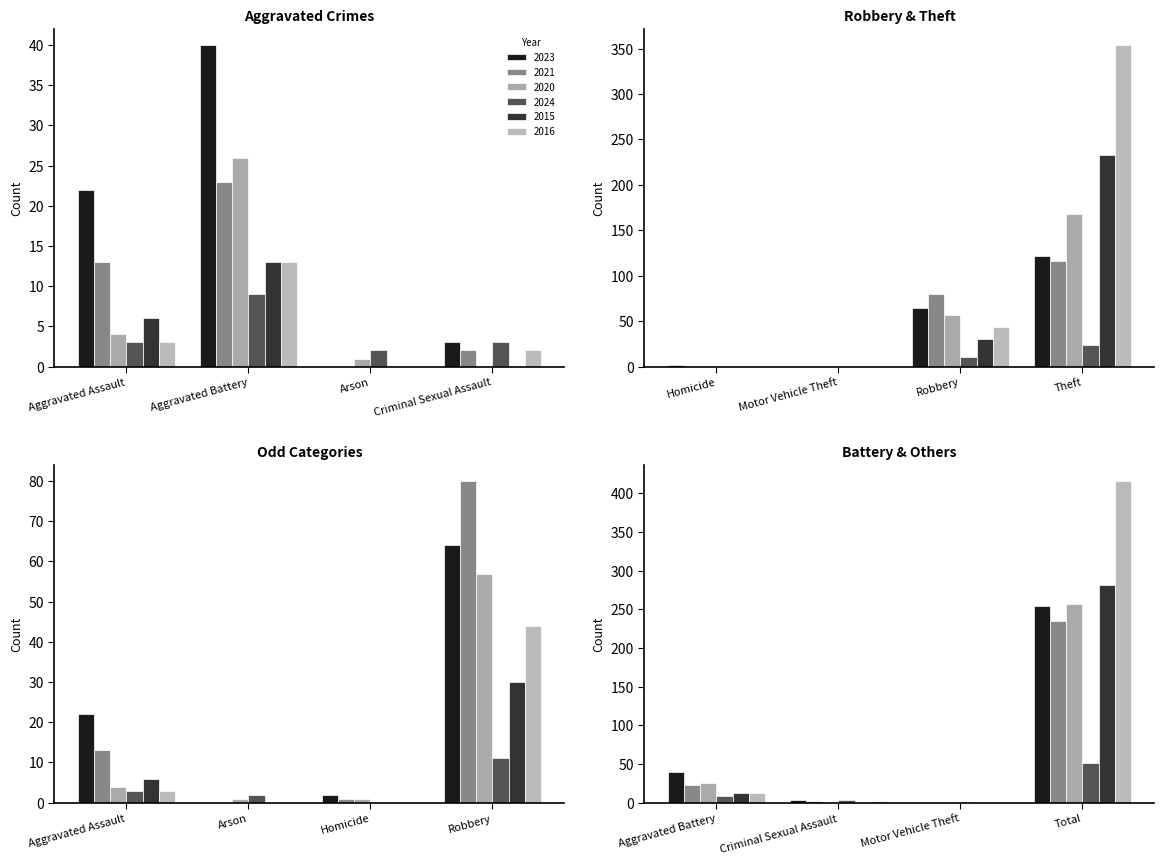

Is it true that 2016 equals 3 at Aggravated Assault?

True